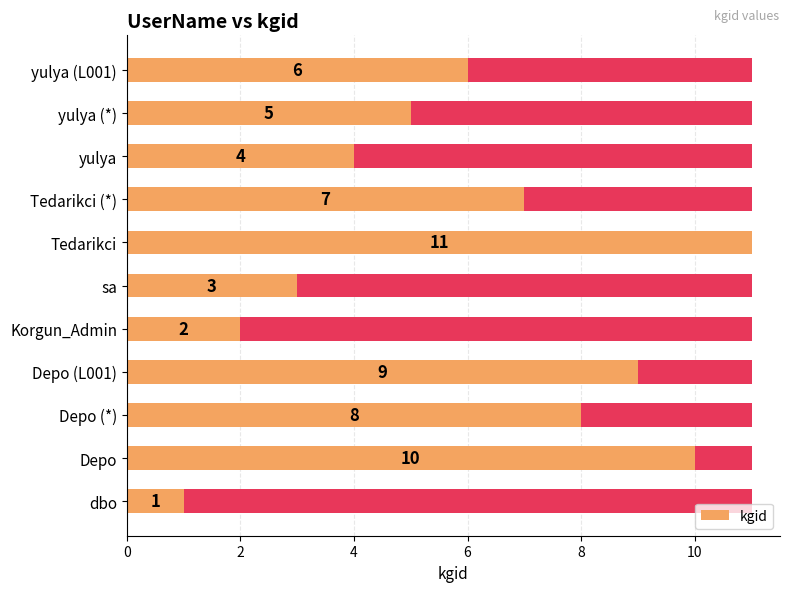

What is the difference between the maximum and minimum values?

10